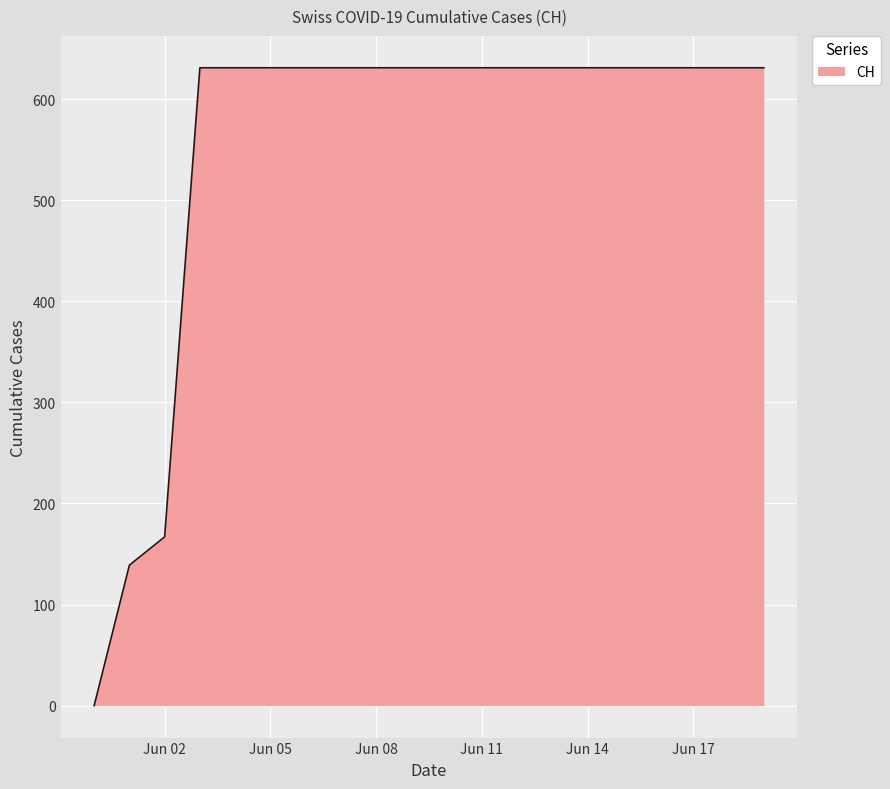

What is the maximum value shown in the chart?

631